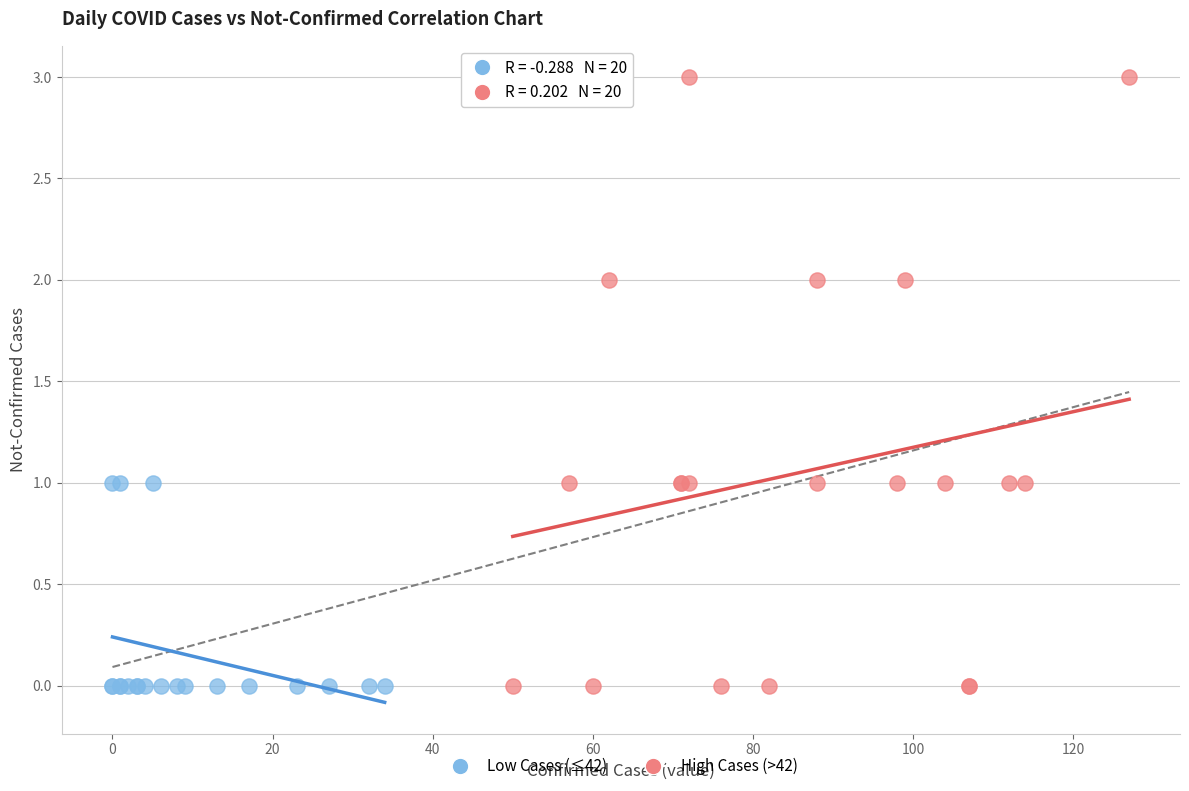

Which series has the largest Y range (max minus min)?

High Cases (>42)